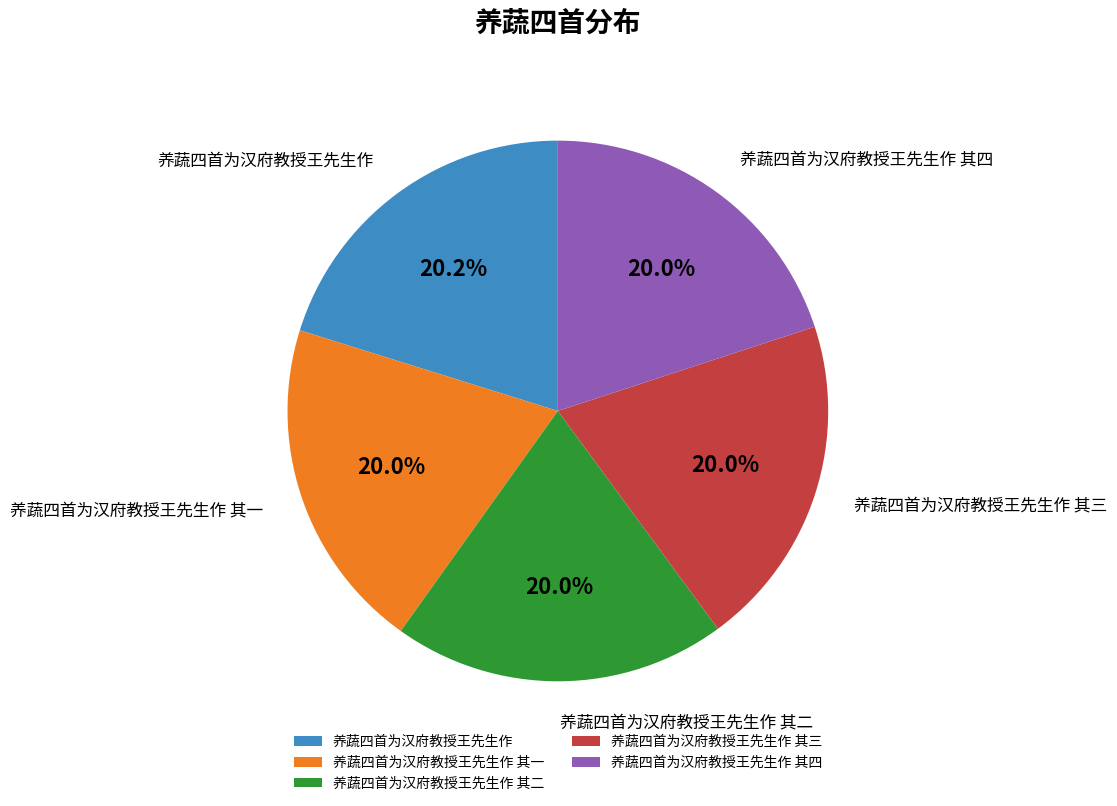

Approximately how many times larger is the value at 养蔬四首为汉府教授王先生作 其三 compared to 养蔬四首为汉府教授王先生作 其二?

1.0